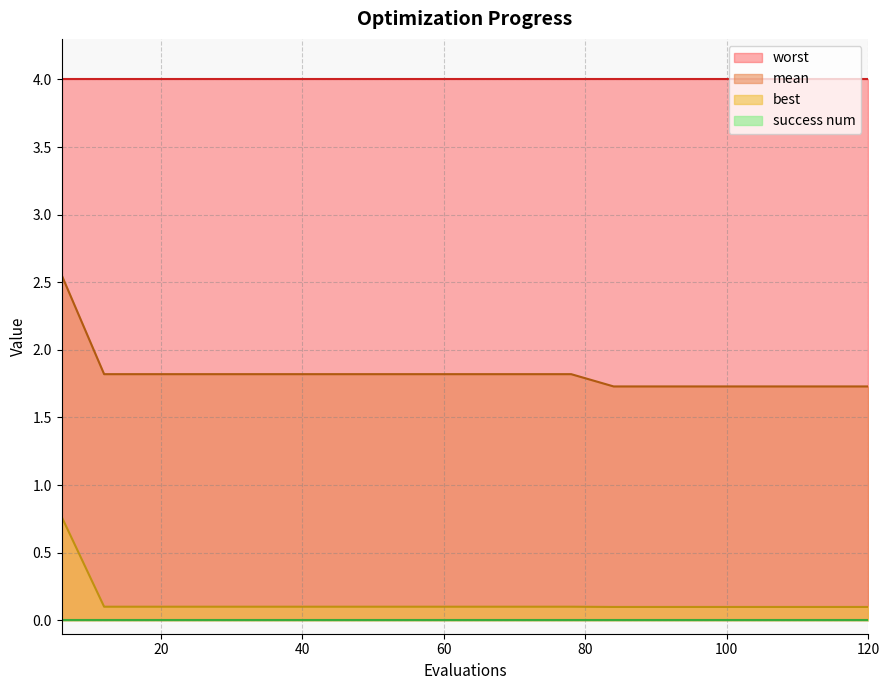

Read the mean value at 48.

1.8